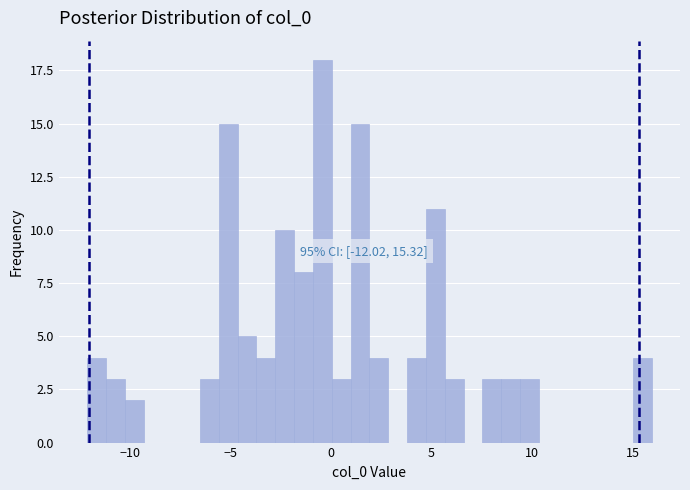

Around what value on the x-axis is the tallest bar? Give the approximate position of its centre, as read against the axis.

-0.5